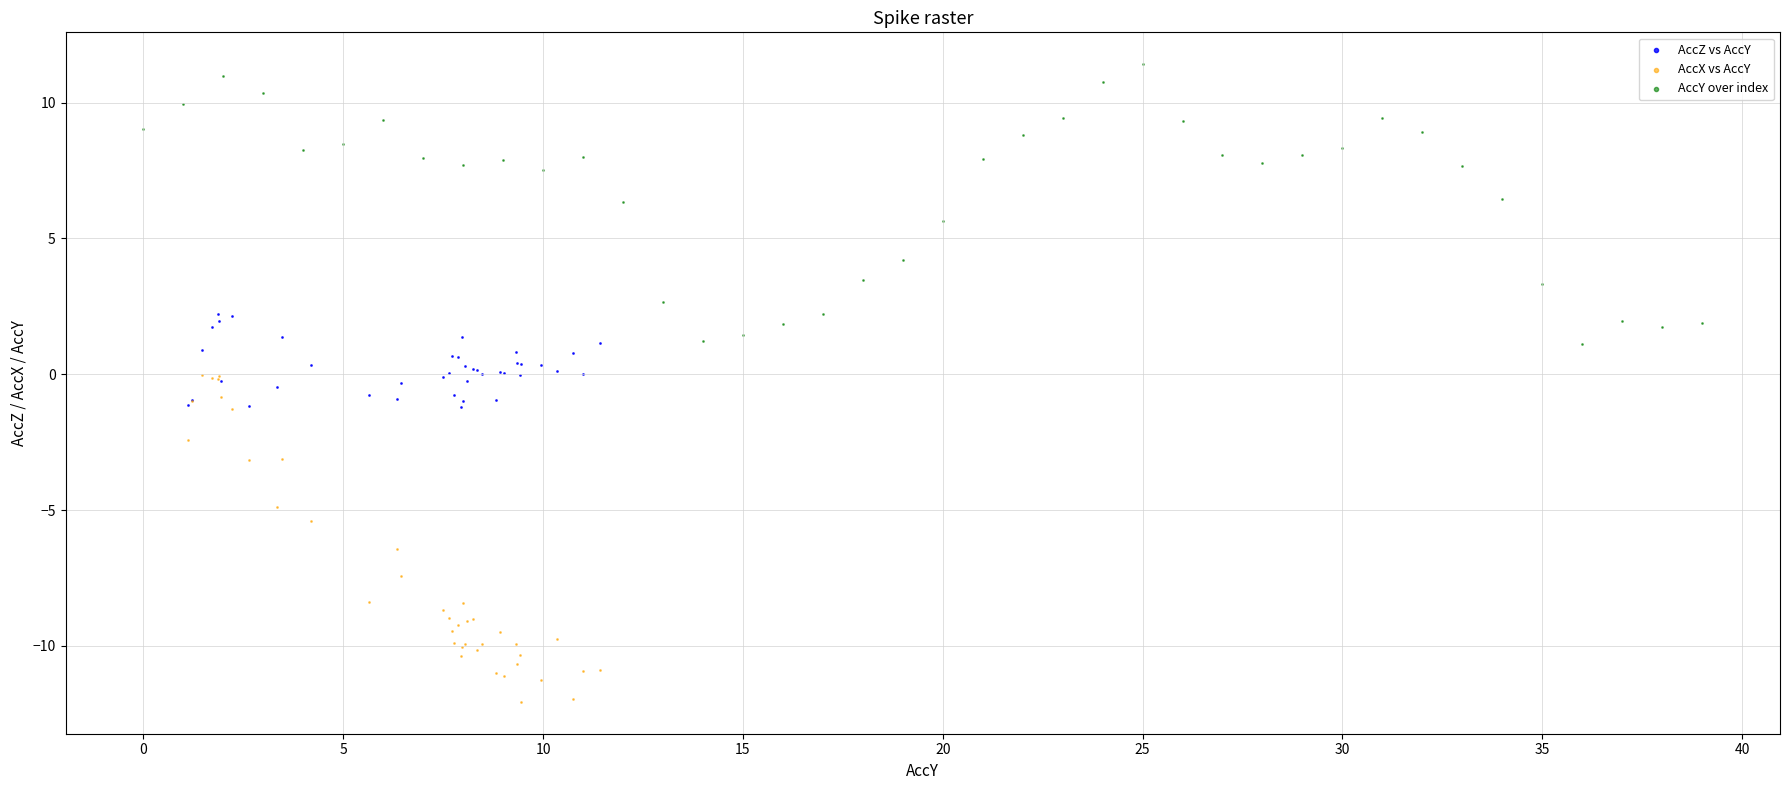

Which series contains the highest Y value?

AccY over index